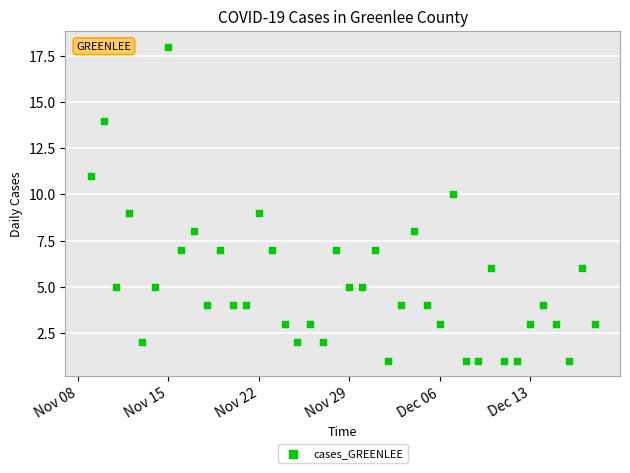

What is the range of Y values (max minus min)?

17